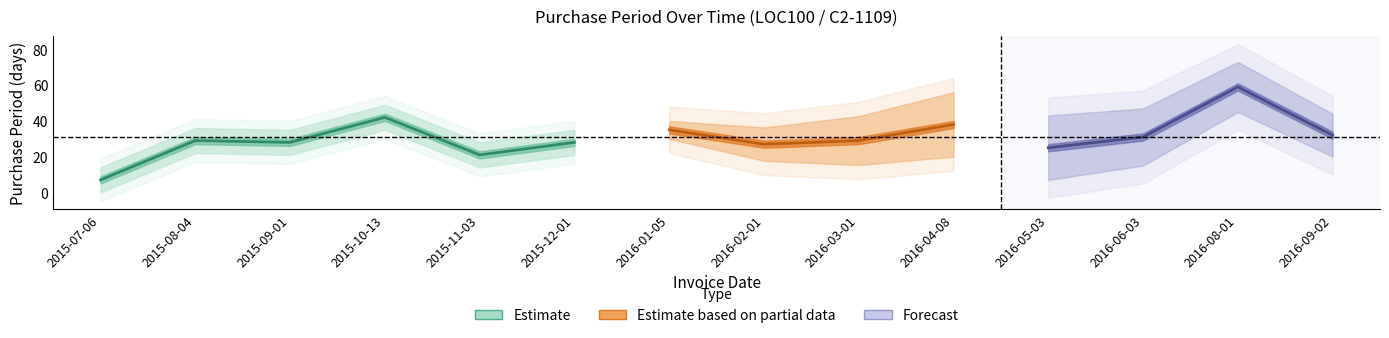

Reading left to right, list all the values displayed in this chart.

2015-07-06=7	2015-08-04=29	2015-09-01=28	2015-10-13=42	2015-11-03=21	2015-12-01=28	2016-01-05=35	2016-02-01=27	2016-03-01=29	2016-04-08=38	2016-05-03=25	2016-06-03=31	2016-08-01=59	2016-09-02=32